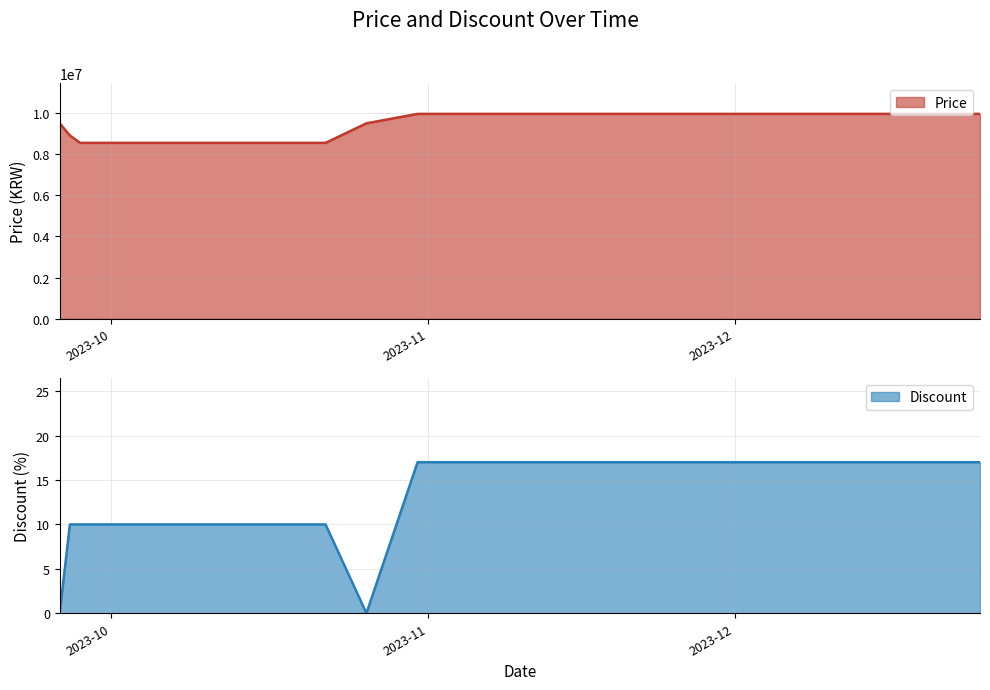

Between 2023-11-25 and 2023-12-15, which is larger?

2023-11-25